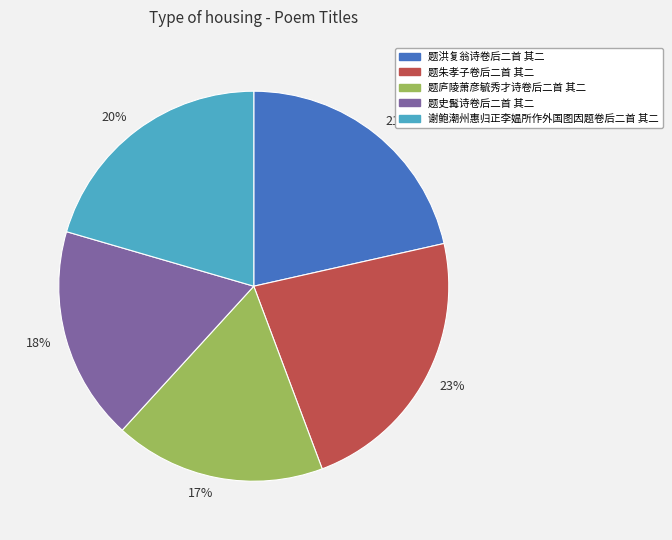

How many slices are in this pie chart?

5